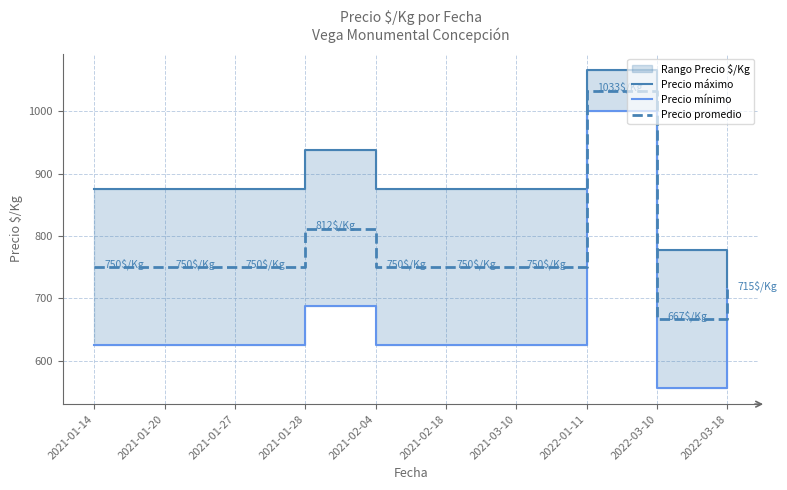

True or false: Precio mínimo and Precio promedio intersect in this chart.

False